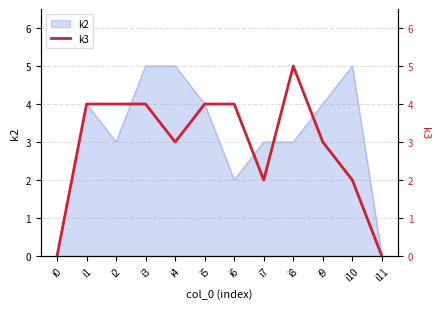

Reading left to right, list all the values displayed in this chart.

i0=0	i1=4	i2=4	i3=4	i4=3	i5=4	i6=4	i7=2	i8=5	i9=3	i10=2	i11=0